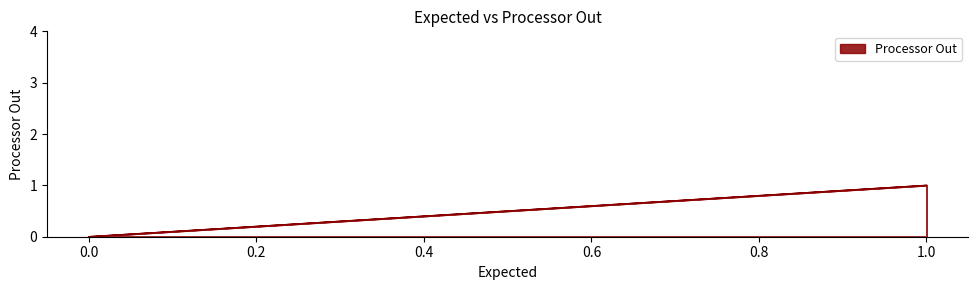

How many values are between 0 and 1?

4